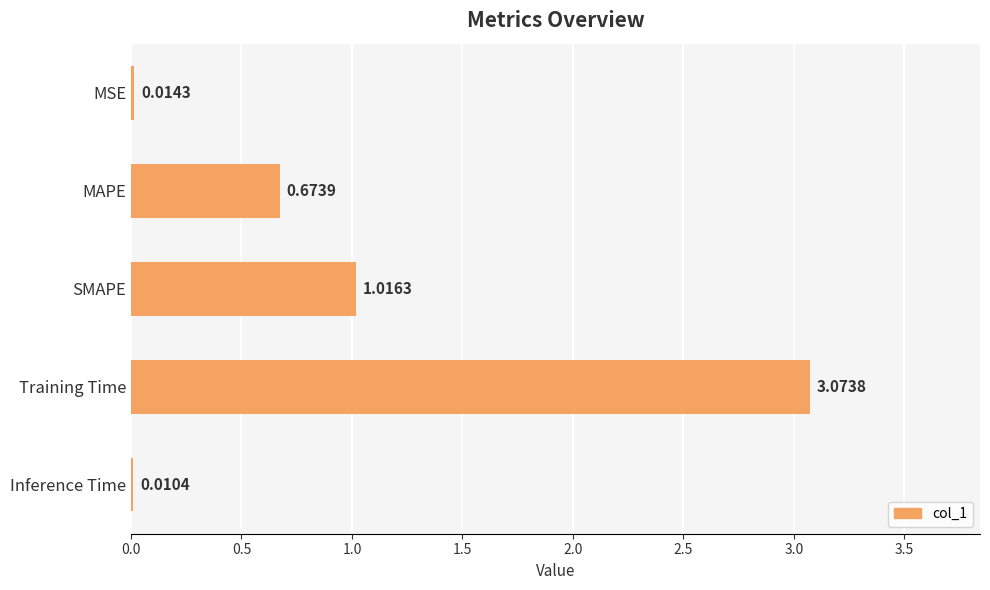

At which category does the chart reach its peak across all series?

Training Time